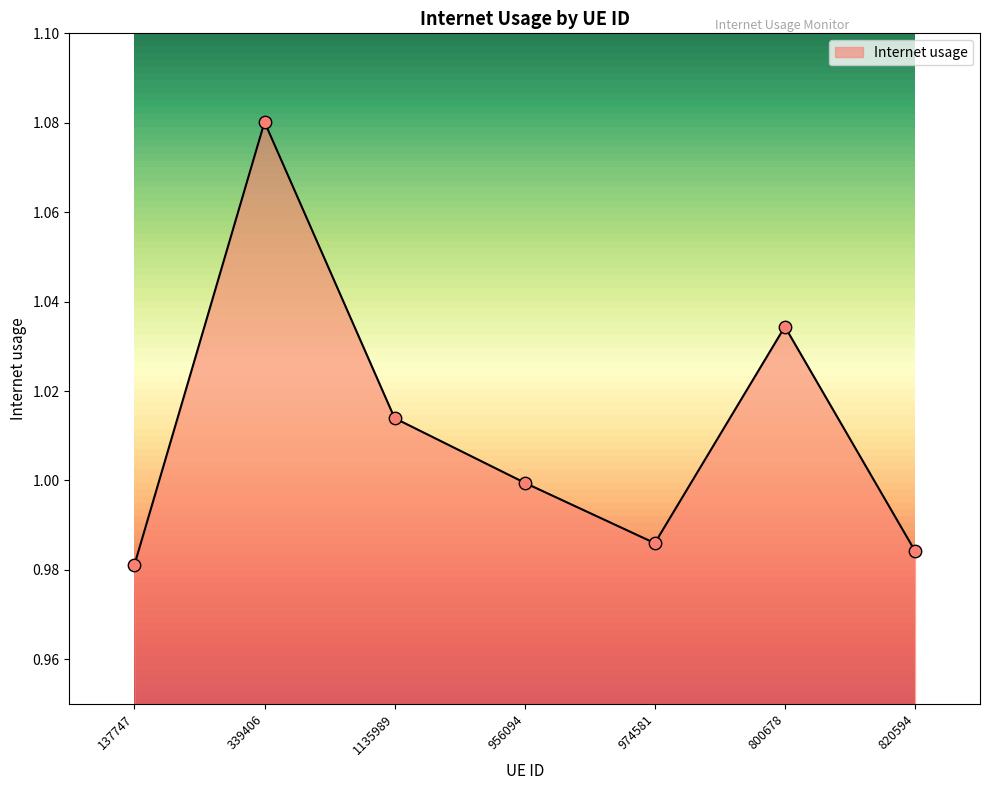

Between 974581 and 820594, which is larger?

974581